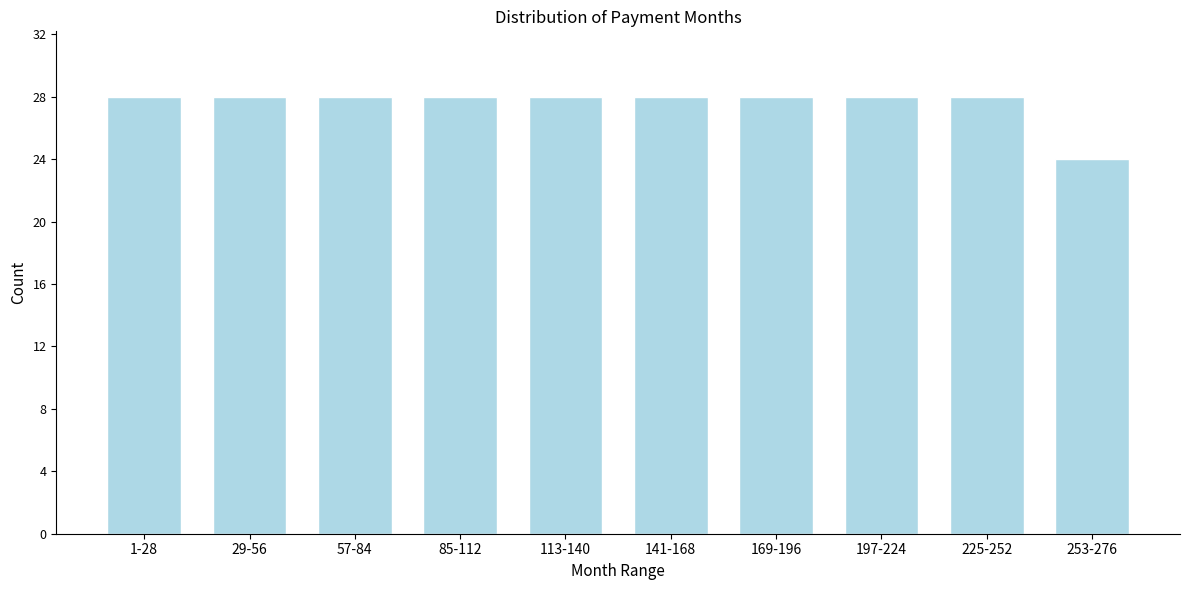

Reading left to right, list all the values displayed in this chart.

1-28=28	29-56=28	57-84=28	85-112=28	113-140=28	141-168=28	169-196=28	197-224=28	225-252=28	253-276=24